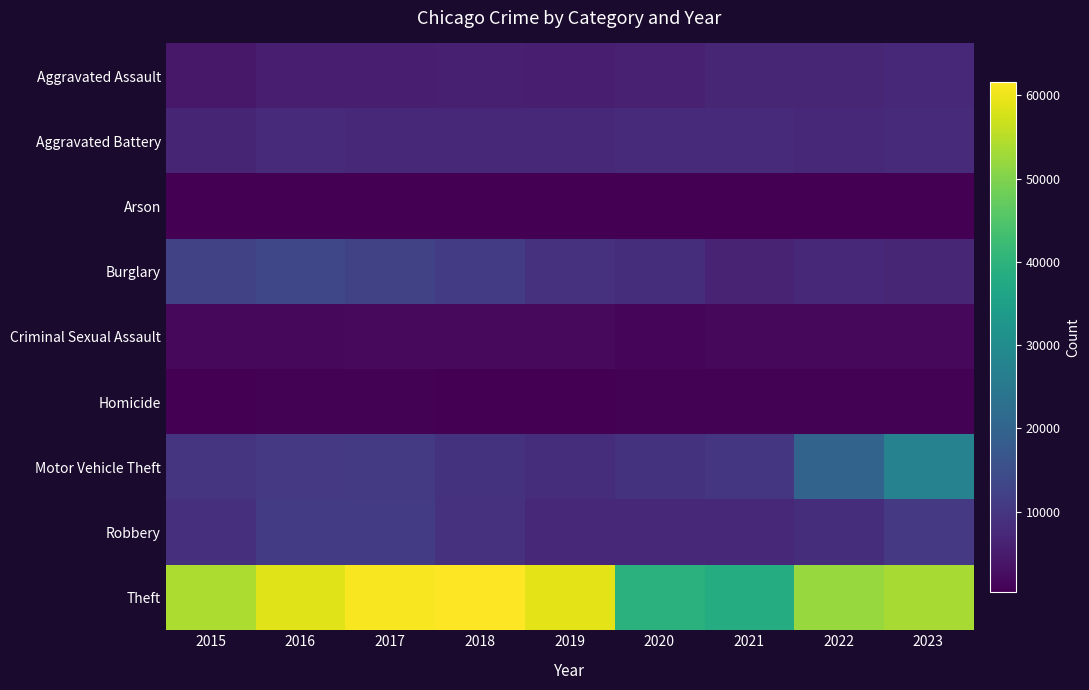

Reading right to left, extract all data points from this chart.

Aggravated Assault: 2023=7263	2022=6936	2021=6891	2020=5976	2019=5559	2018=5717	2017=5541	2016=5454	2015=4251
Aggravated Battery: 2023=7648	2022=7185	2021=7981	2020=7983	2019=7442	2018=7393	2017=7500	2016=7758	2015=6667
Arson: 2023=470	2022=401	2021=504	2020=564	2019=351	2018=353	2017=431	2016=499	2015=432
Burglary: 2023=7000	2022=7147	2021=6196	2020=8380	2019=9090	2018=11151	2017=12363	2016=13428	2015=12285
Criminal Sexual Assault: 2023=1668	2022=1714	2021=1638	2020=1406	2019=1821	2018=1916	2017=1883	2016=1785	2015=1618
Homicide: 2023=598	2022=686	2021=774	2020=750	2019=478	2018=566	2017=647	2016=748	2015=473
Motor Vehicle Theft: 2023=27626	2022=19831	2021=9954	2020=9376	2019=8477	2018=9437	2017=10703	2016=10581	2015=9510
Robbery: 2023=10415	2022=8451	2021=7375	2020=7486	2019=7498	2018=9114	2017=11197	2016=11252	2015=8950
Theft: 2023=53523	2022=52200	2021=38408	2020=39589	2019=59116	2018=61628	2017=60985	2016=58529	2015=54180